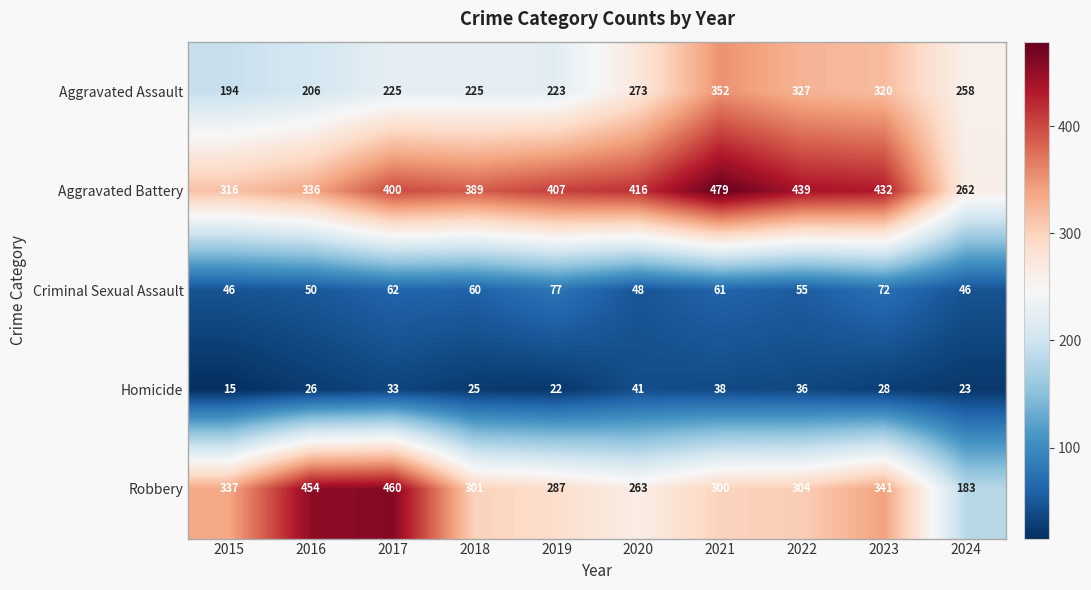

The Aggravated Assault series shows 128 at 2020. True or false?

False